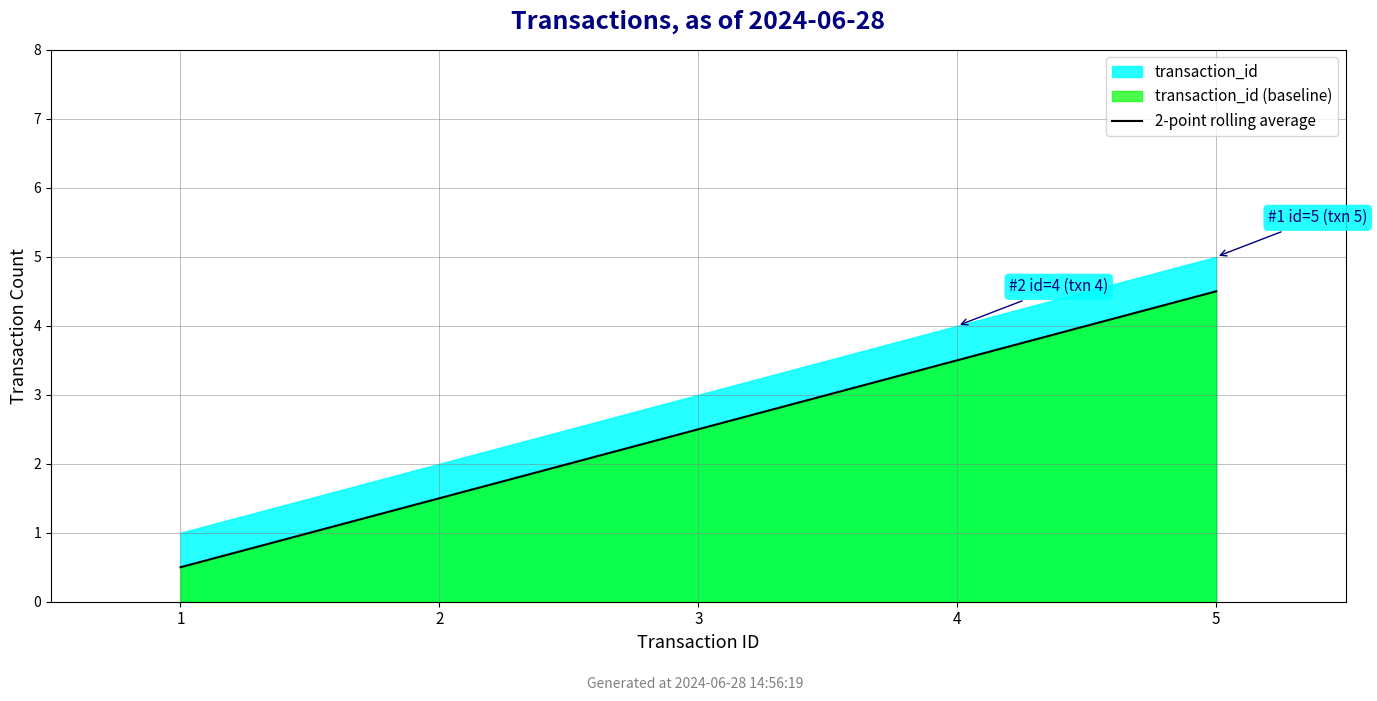

Where does the data first go above 2?

3